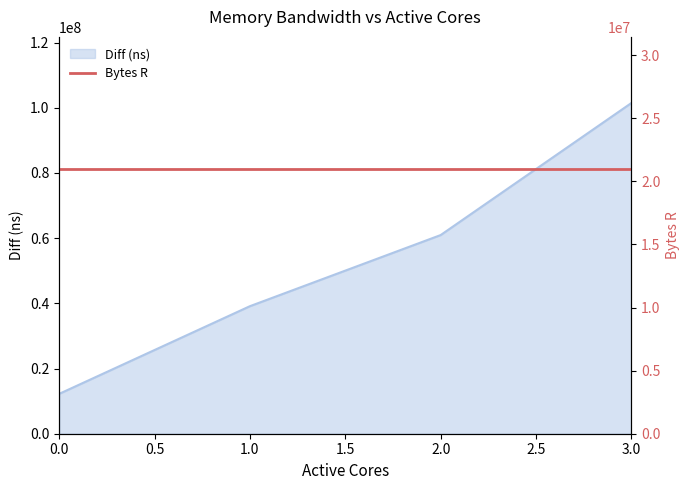

Is it true that the value at 0 is 19258049?

False